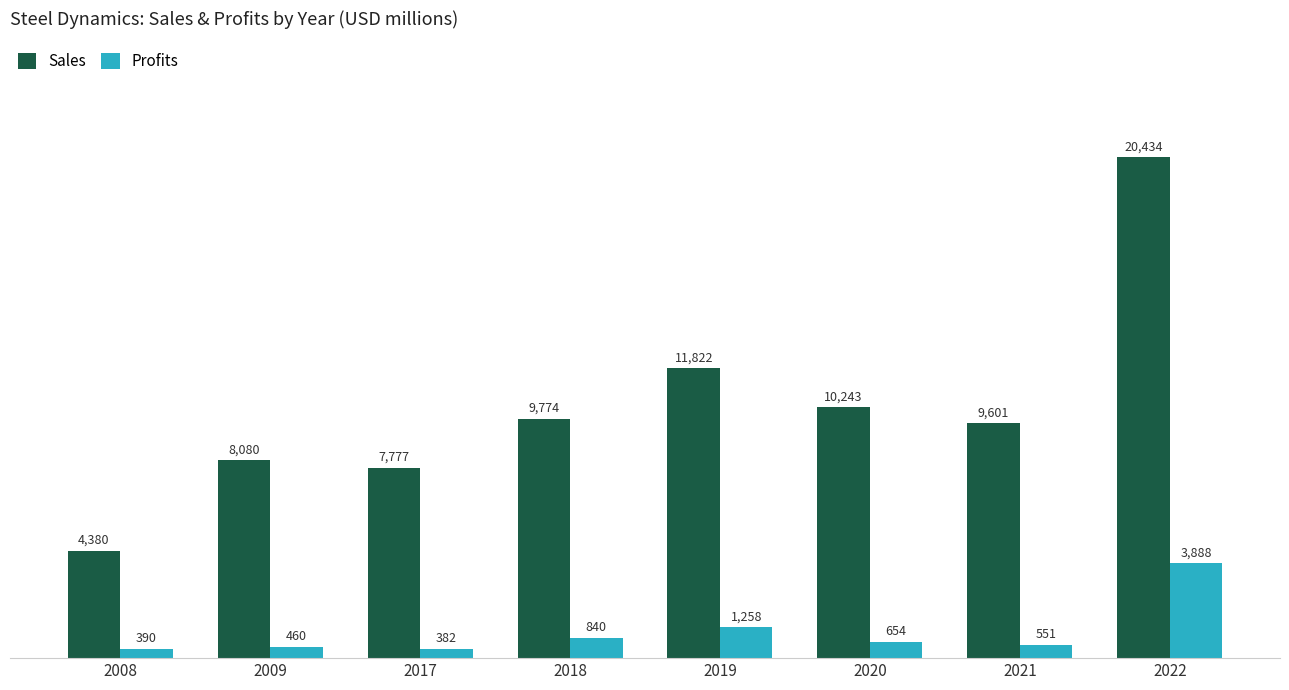

Are the bars grouped side by side (vs. stacked)?

Yes